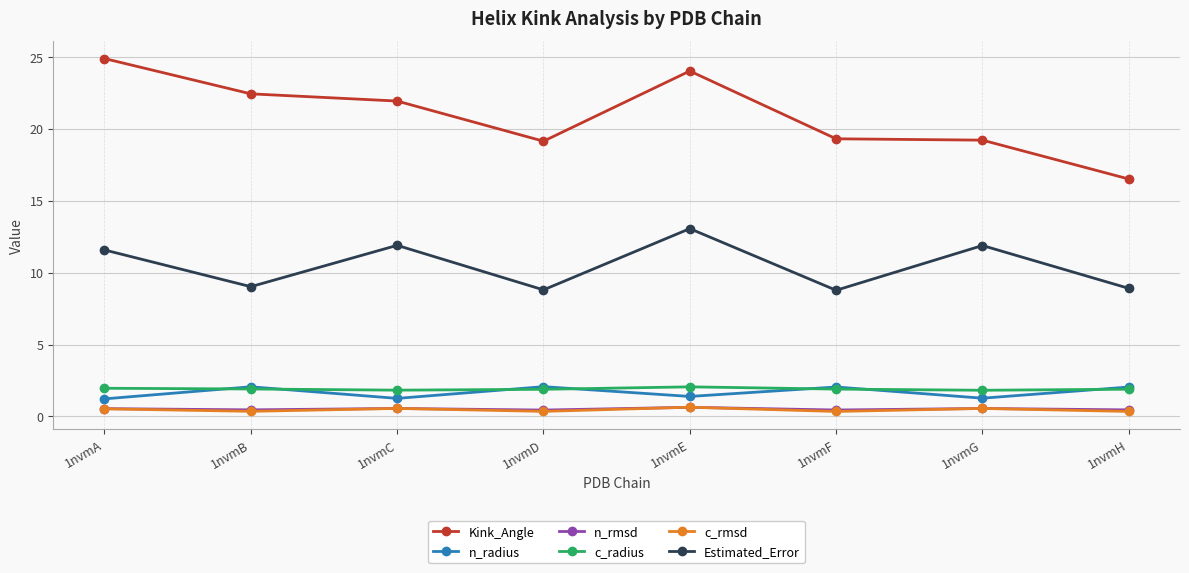

The c_radius series shows 0.7 at 1nvmG. True or false?

False